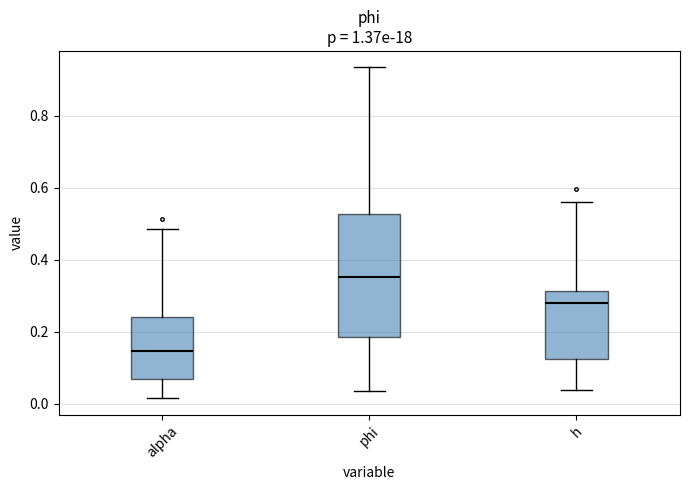

Which box's median line is the highest?

phi